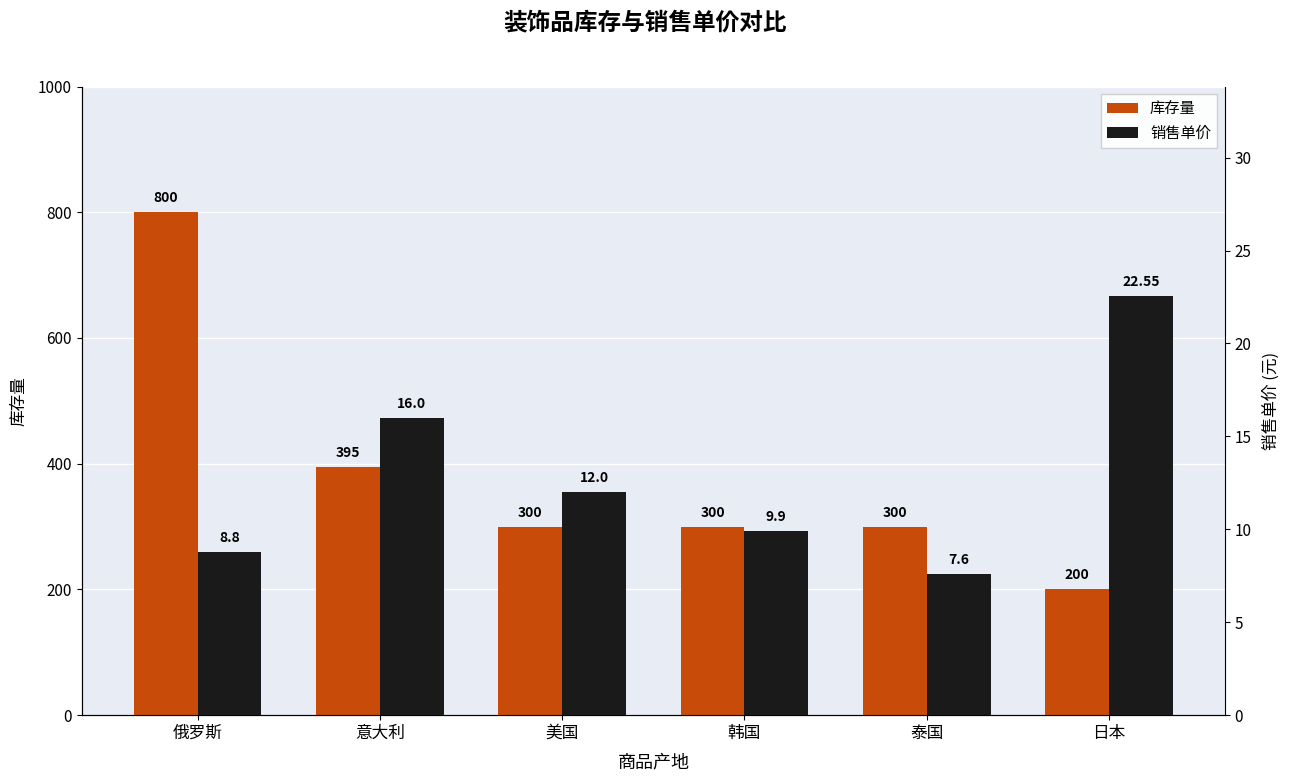

How many bars are there in each group?

2